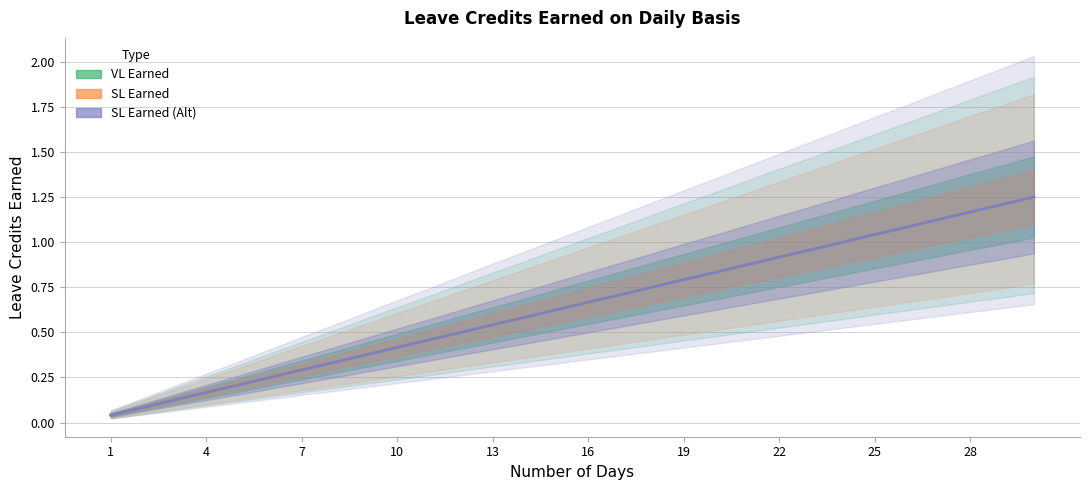

The value of VL Earned at 10 is 0.1. True or false?

False